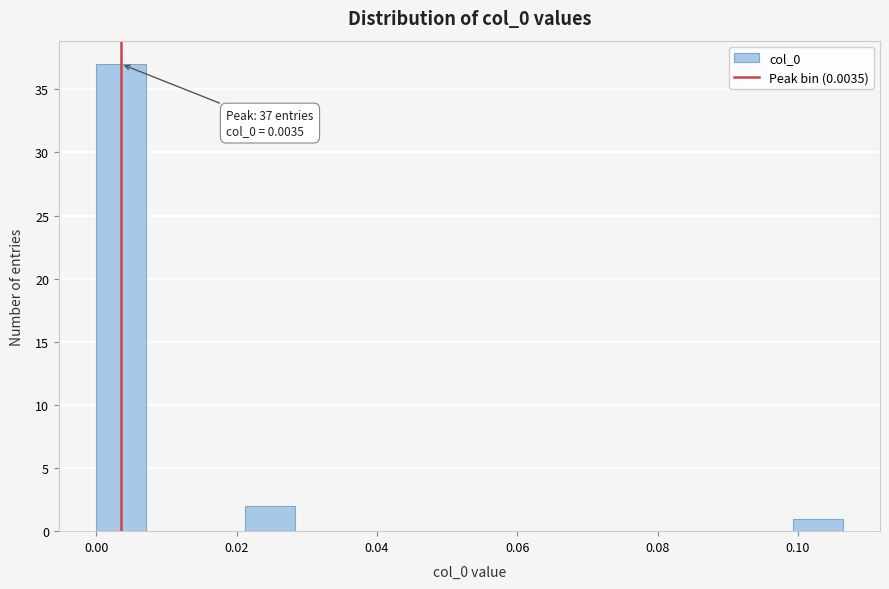

Read against the x-axis, roughly where is the centre of the tallest bar?

0.004